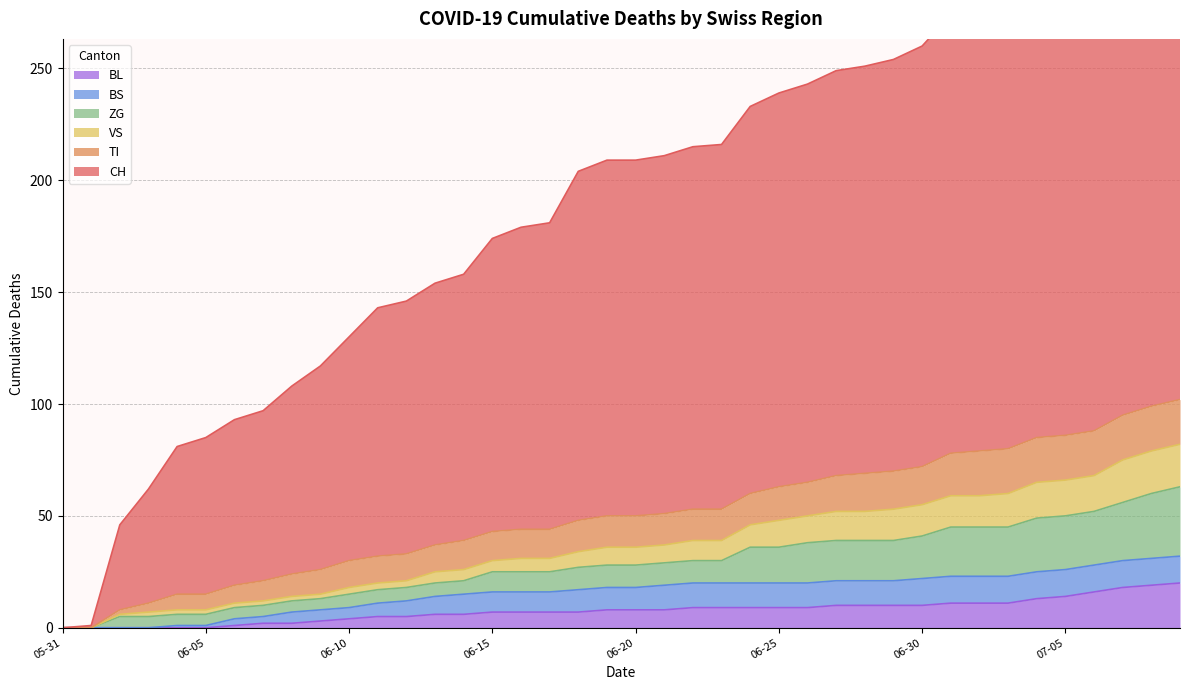

Does the chart have visible grid lines?

Yes